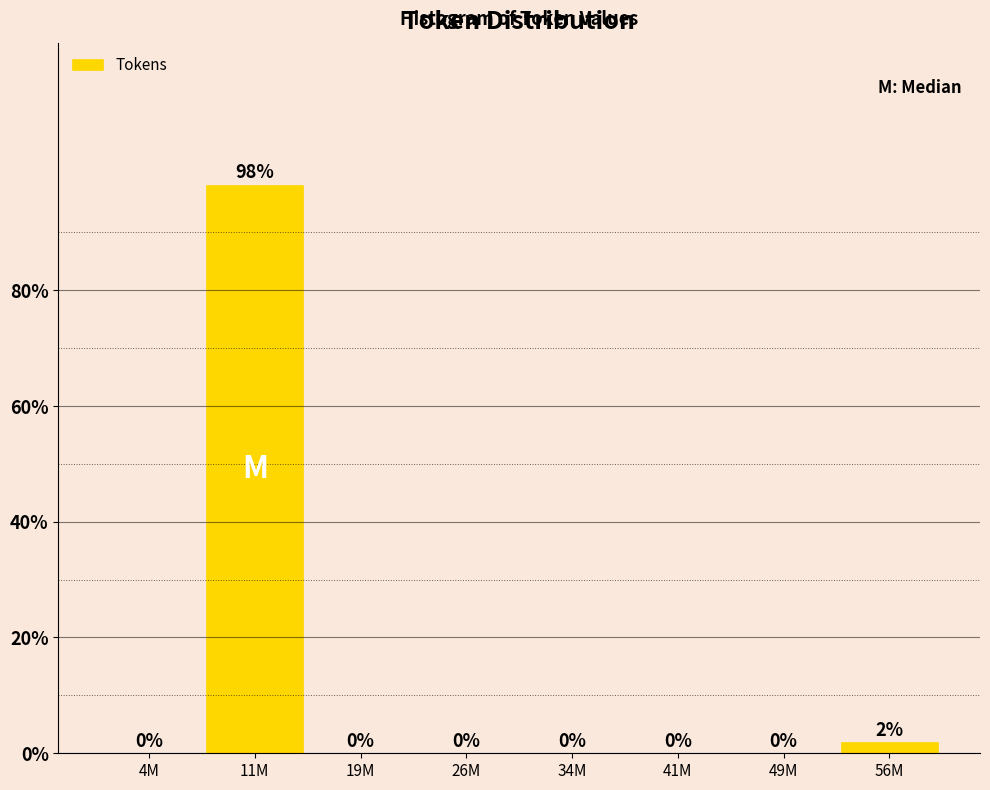

Where is the data nearest to the value 49?

56M